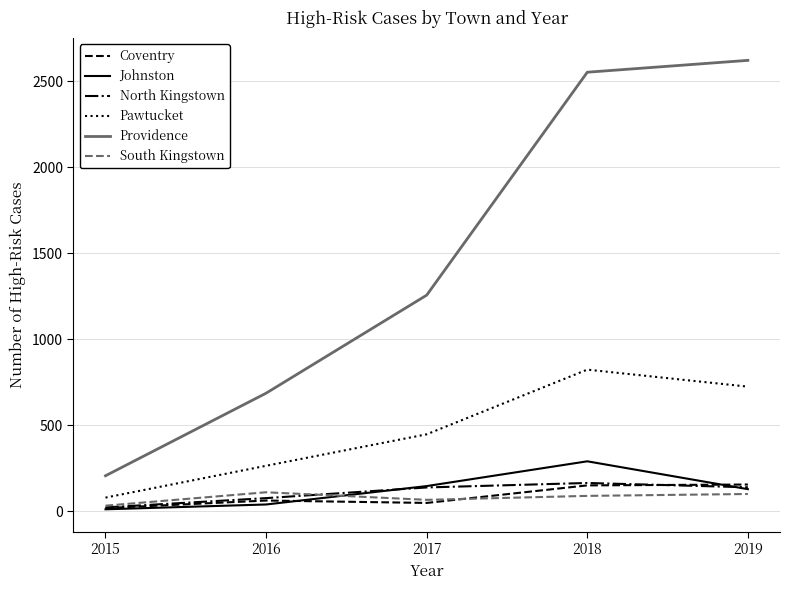

True or false: Providence and Pawtucket cross at least once.

False